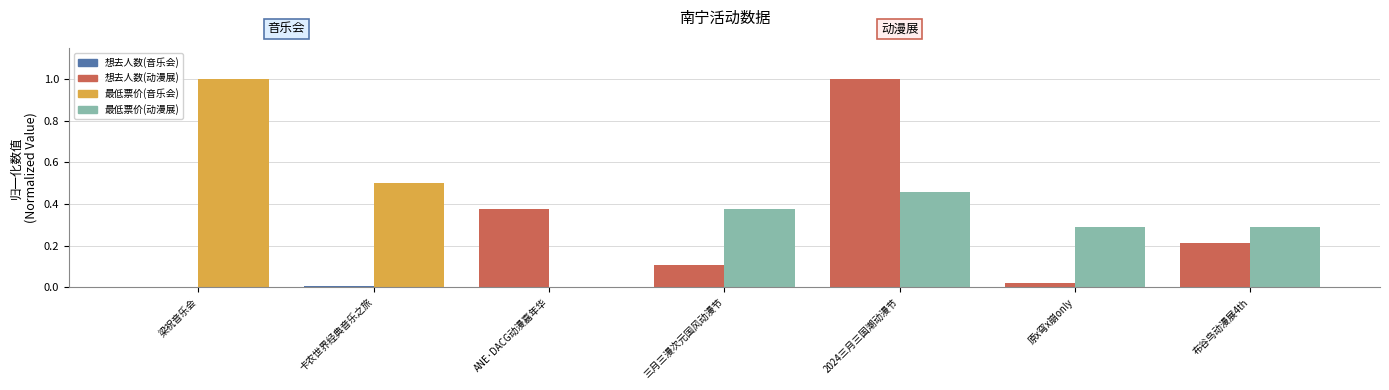

What is the maximum value shown in the chart?

1.0